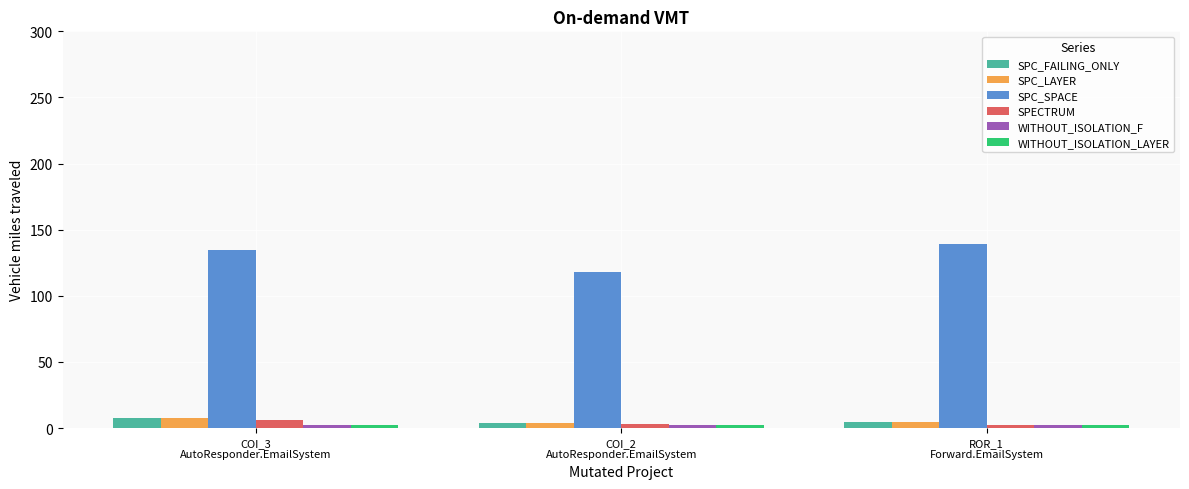

True or false: SPC_SPACE has a value of 66 at COI_3
AutoResponder.EmailSystem.

False